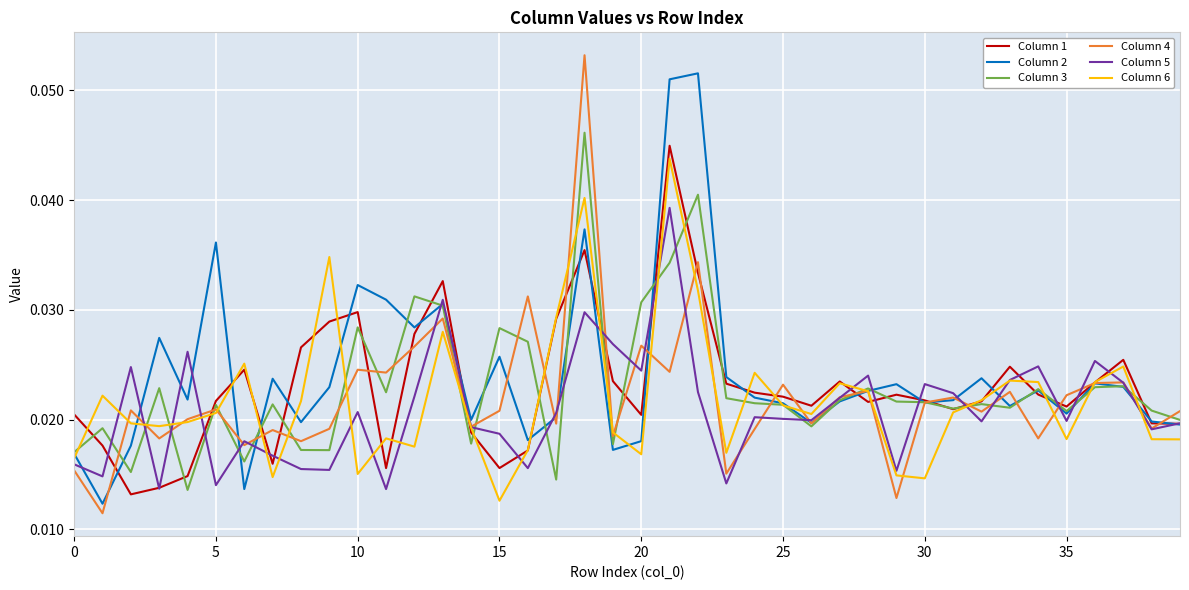

Which series has the widest spread of values?

Column 4